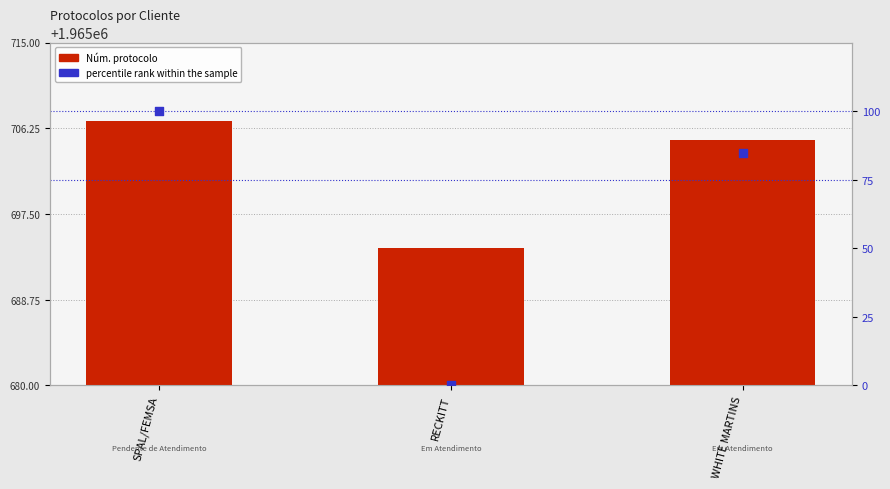

At which category is the sum across all series the highest?

SPAL/FEMSA